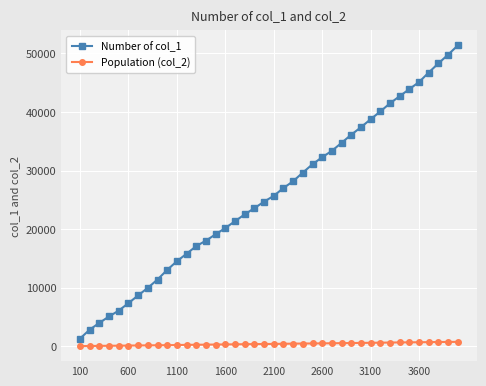

What is the greatest value displayed?

51358